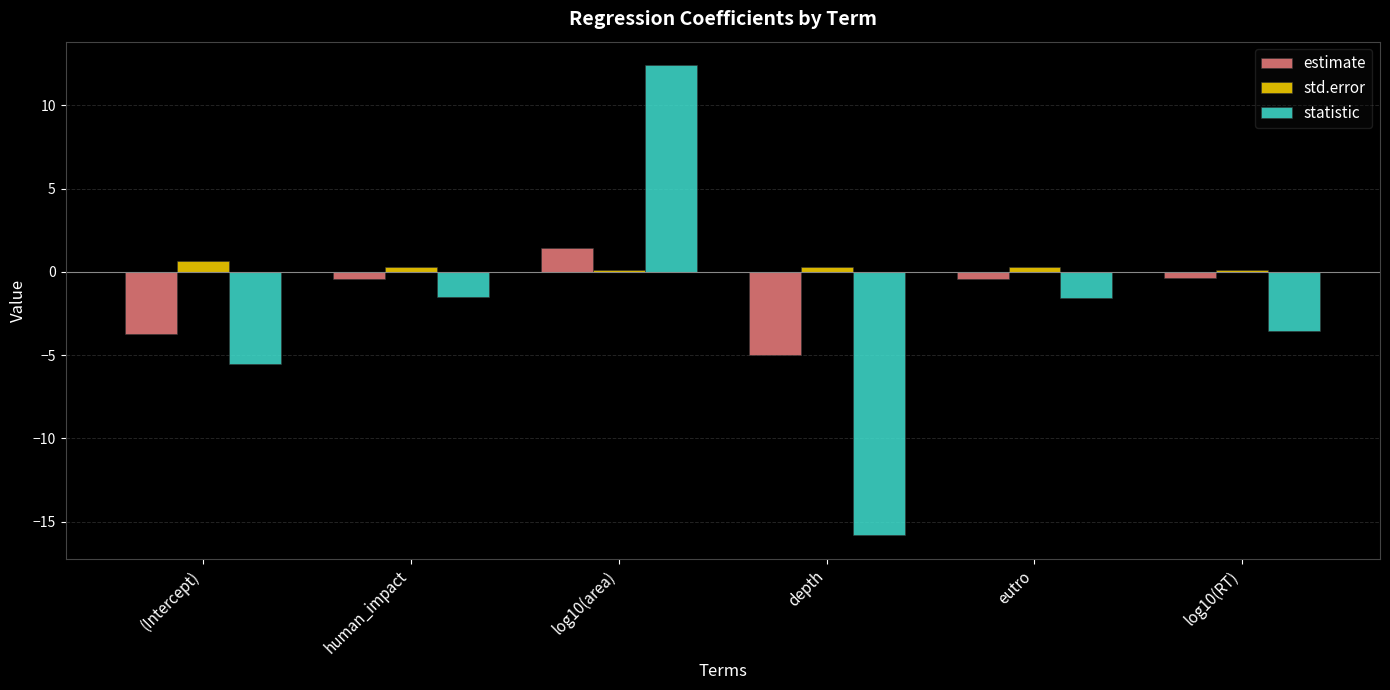

Between (Intercept) and depth, which series saw the biggest shift?

statistic